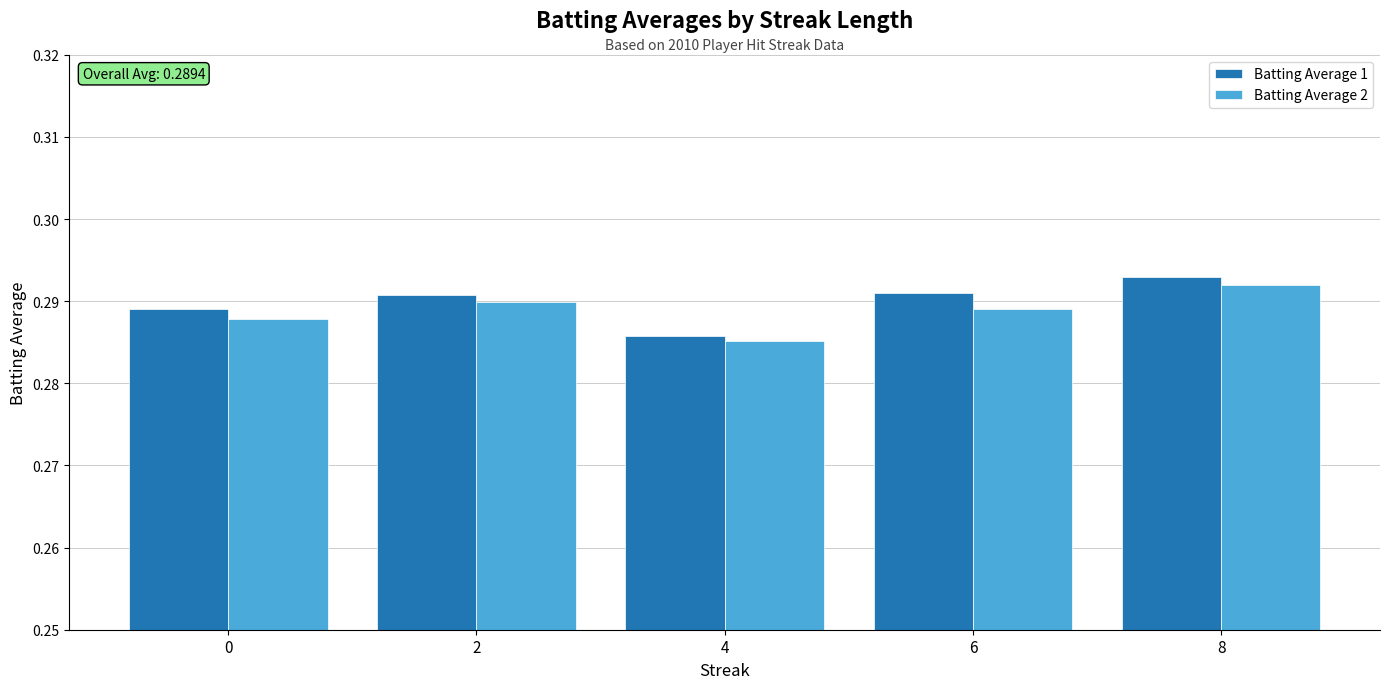

Is the value of Batting Average 1 at 6 greater than the value of Batting Average 2 at 8?

No